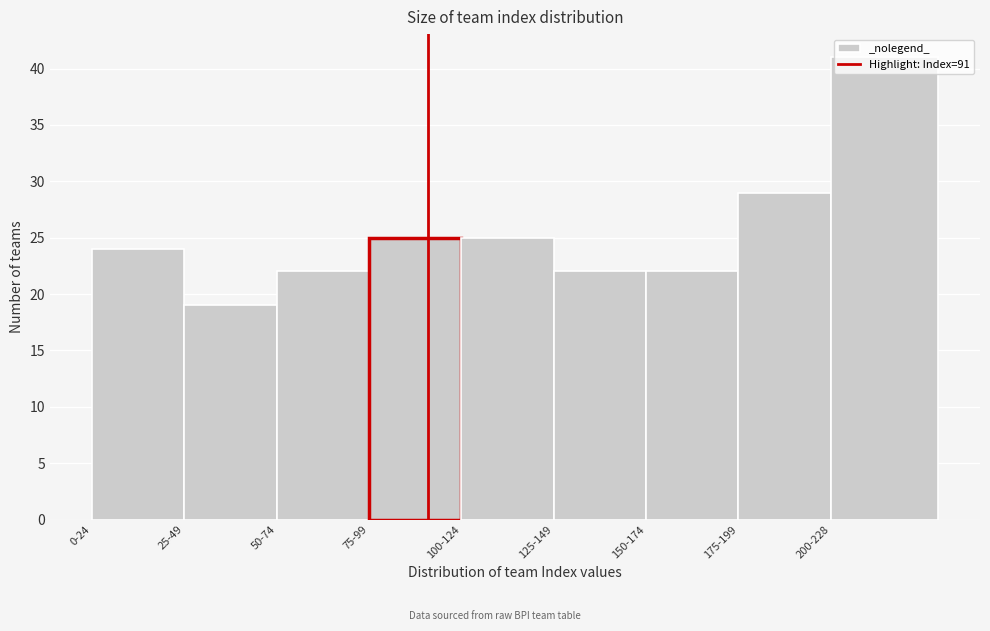

Approximately how many times larger is the value at 25-49 compared to 175-199?

0.7